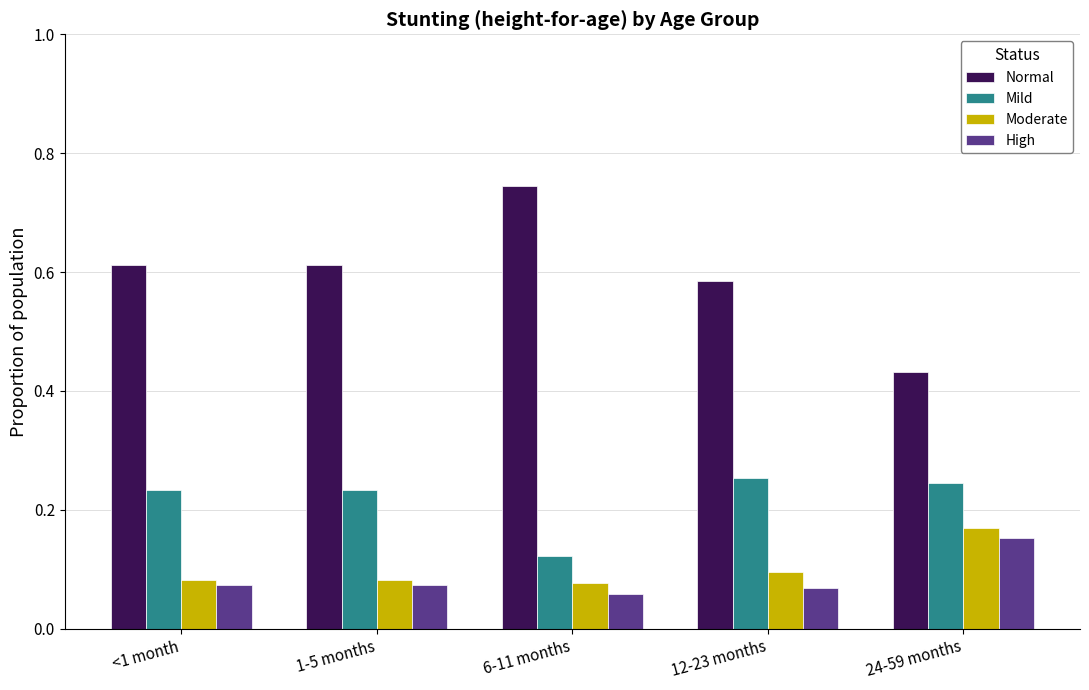

At 1-5 months, list the series in order from smallest to largest.

High, Moderate, Mild, Normal